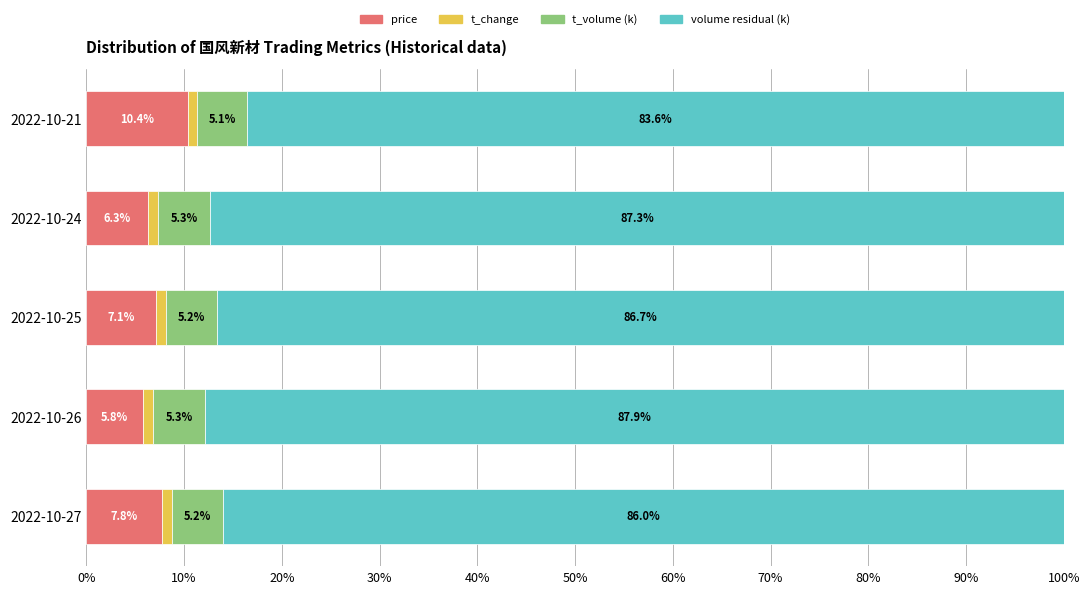

What is the highest value of the price series?

10.4